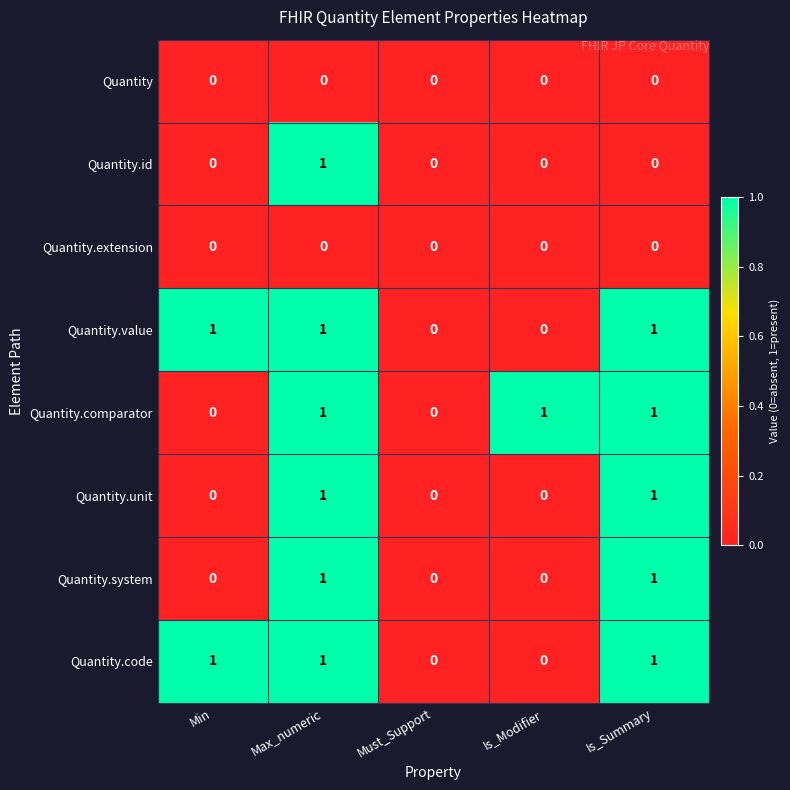

What is the greatest value displayed?

1